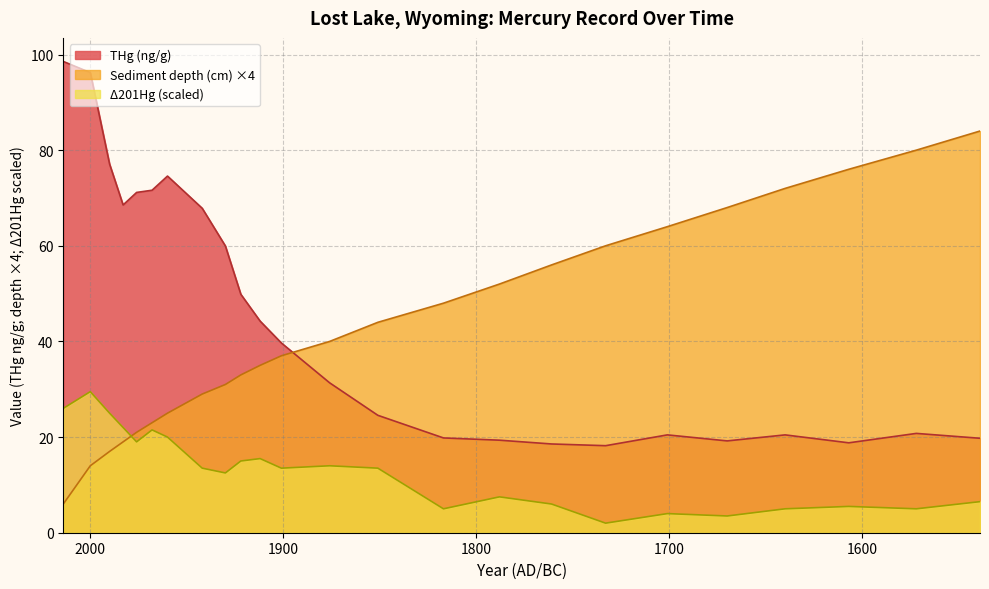

Which series has the largest total across all categories?

THg (ng/g)